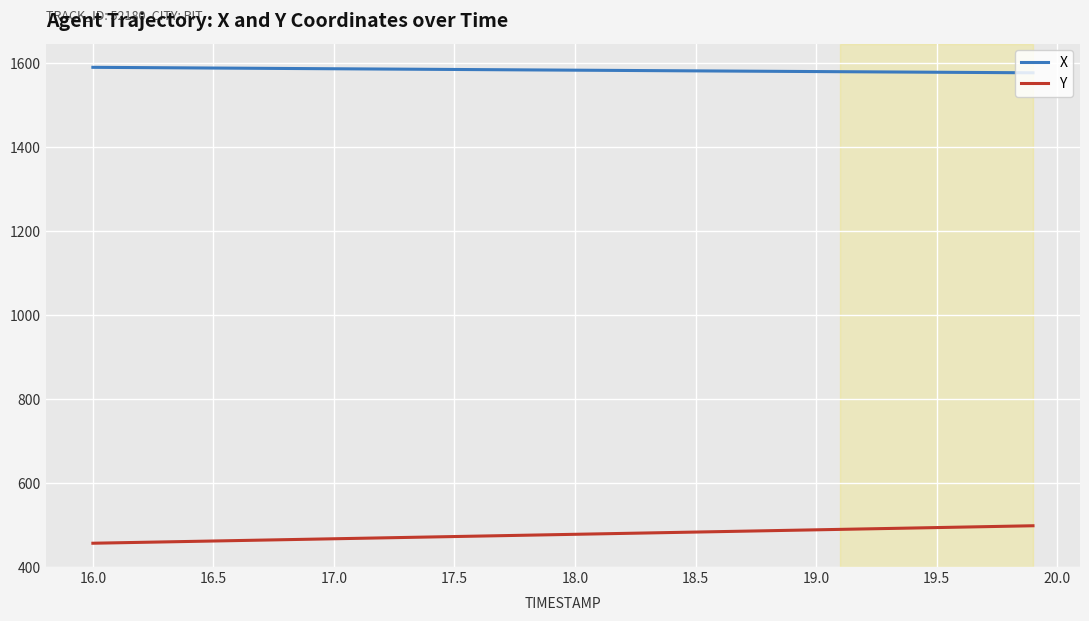

Rank the series by their maximum value, from lowest to highest.

Y, X